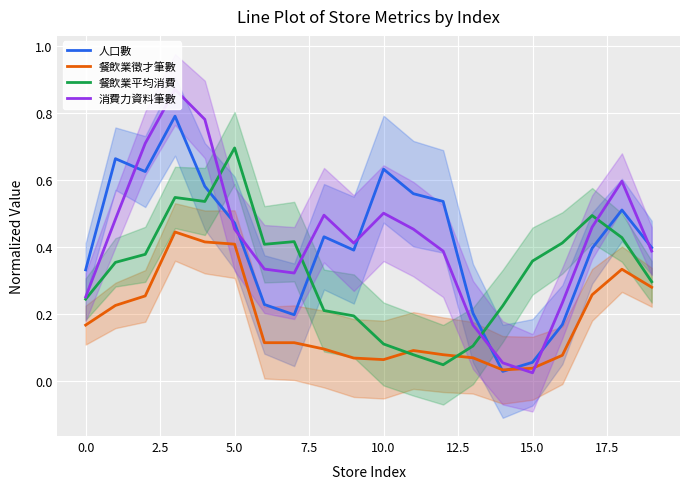

Between 16 and 19, which series saw the biggest shift?

人口數